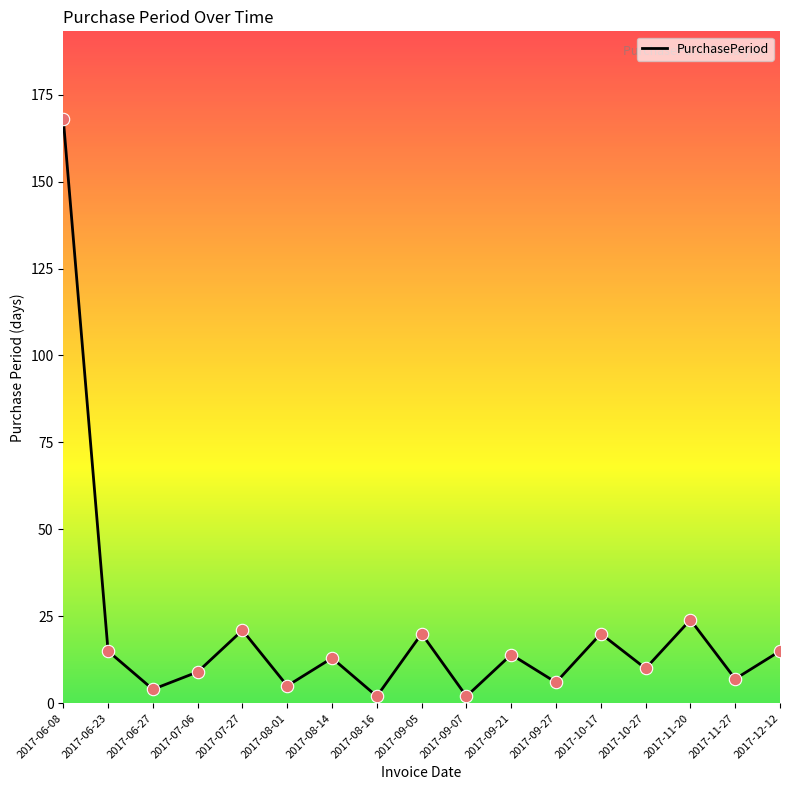

What is the change in value from 2017-08-16 to 2017-11-20?

+22